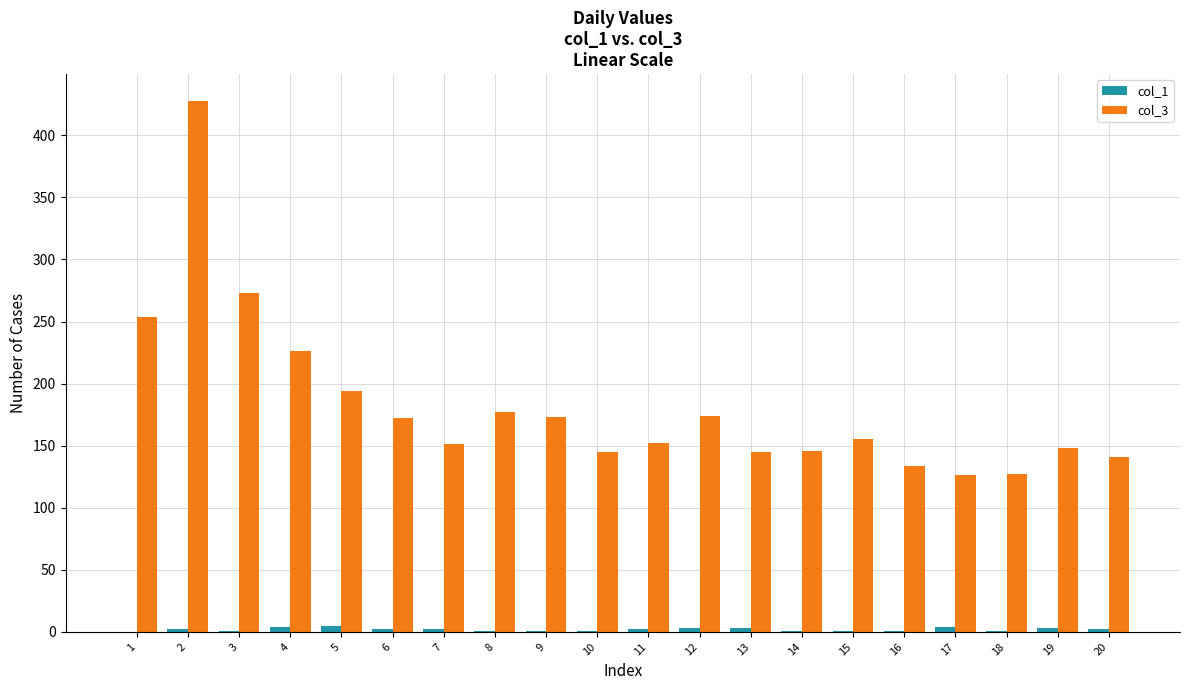

How many groups of bars are there?

20